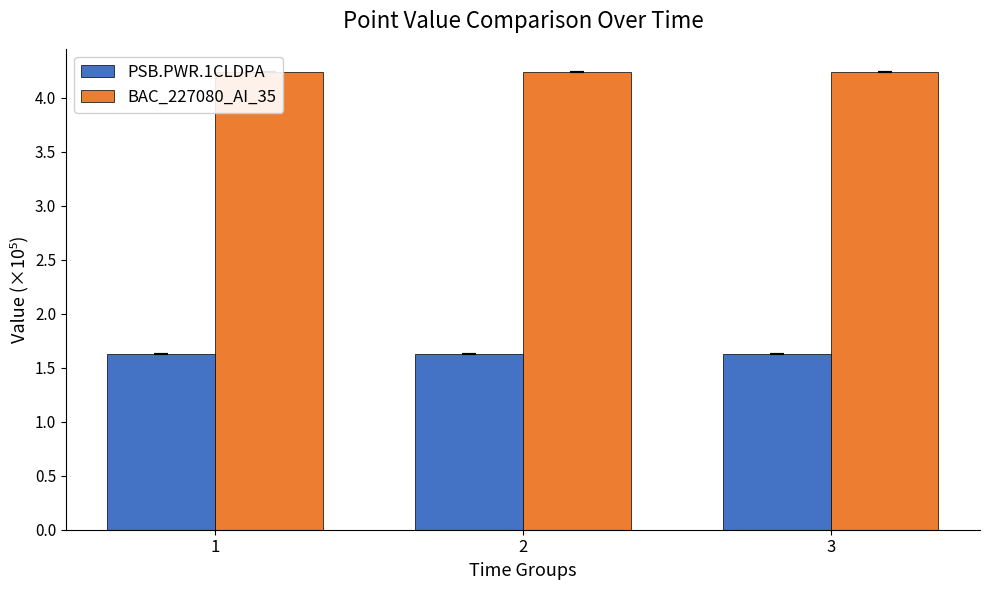

What is the sum of the BAC_227080_AI_35 values at 2 and 3?

8.5